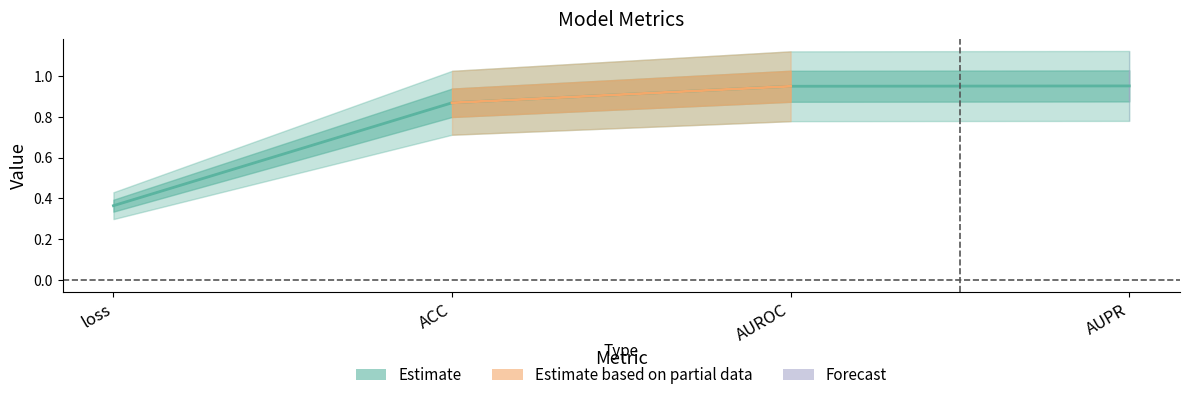

What is the sum of all values?

3.1